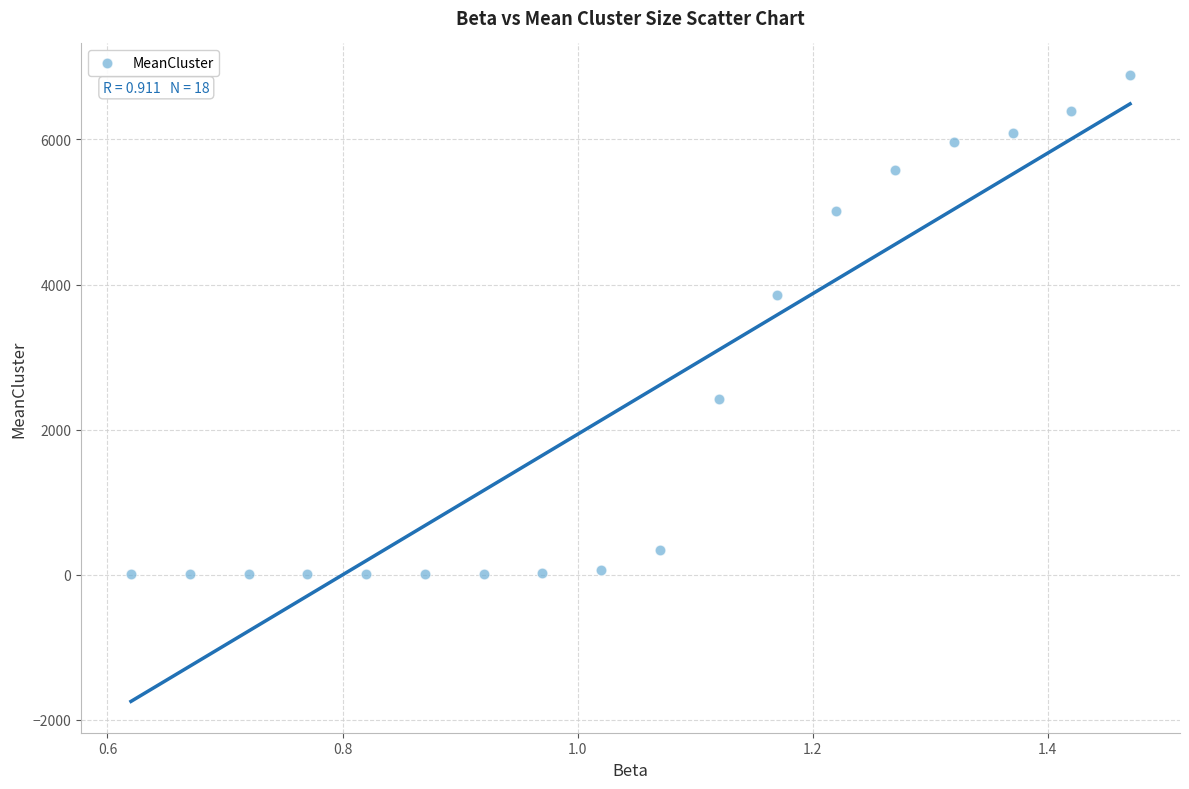

What Y value in the scatter plot is closest to 3447?

3859.3